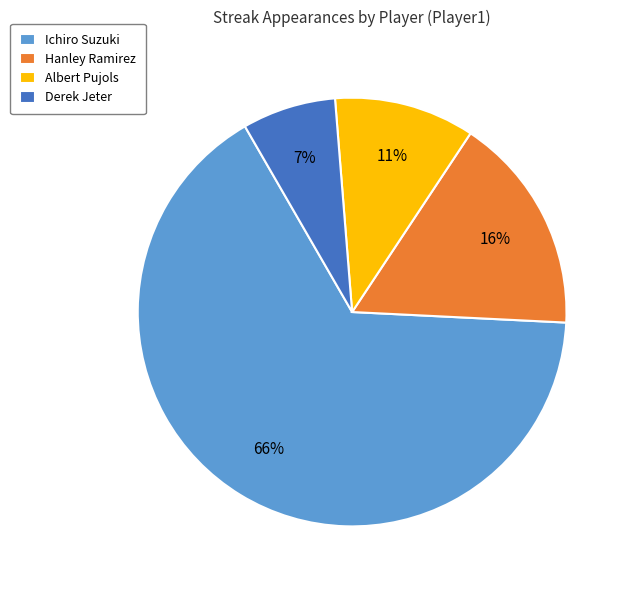

How many slices are in this pie chart?

4